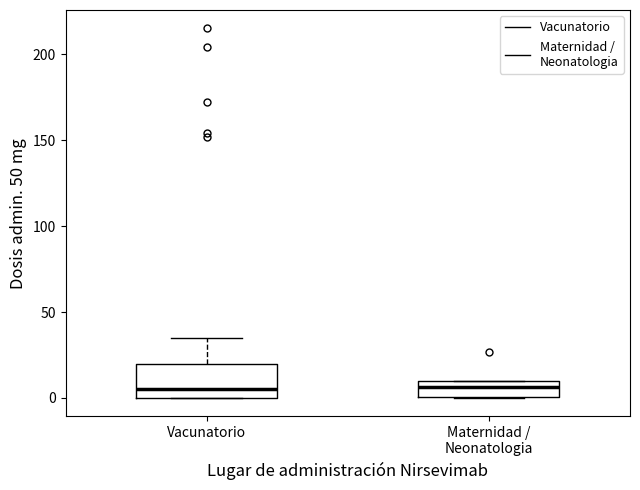

Where does the median line of the box for Maternidad / Neonatologia sit on the y-axis? The values are not printed on the chart, so give them approximately, as read against the axis.

5